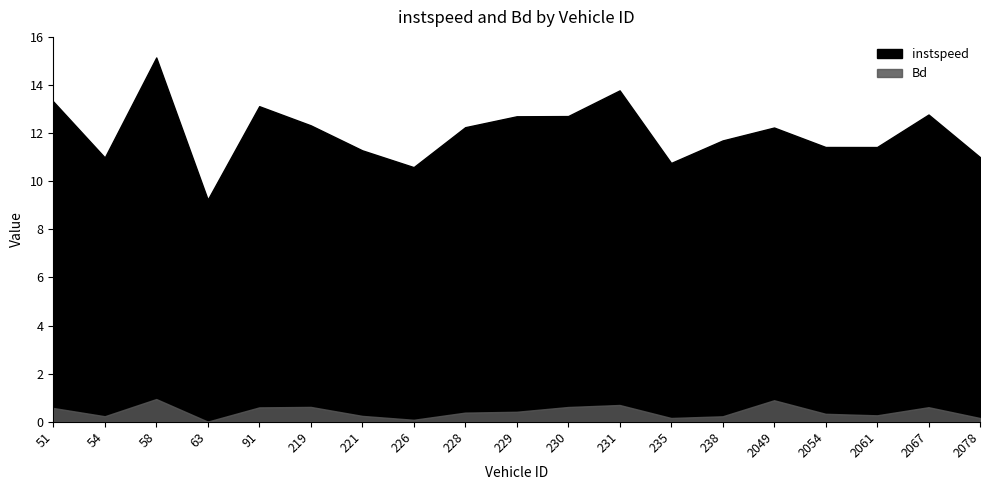

What is the value of the instspeed point at the 18th from the left?

12.8